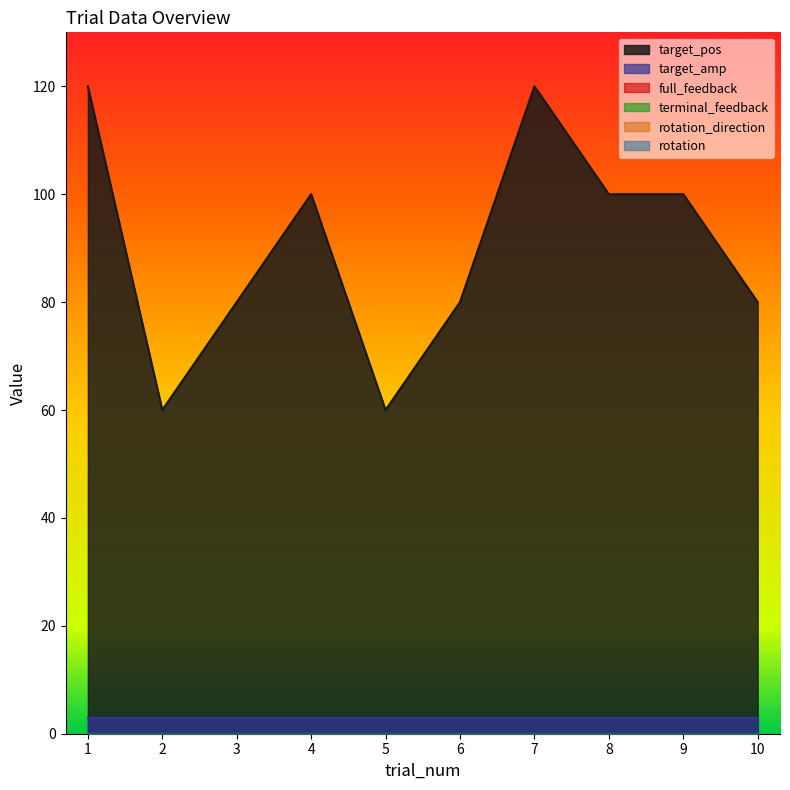

Is it true that rotation_direction equals 0 at 3?

True